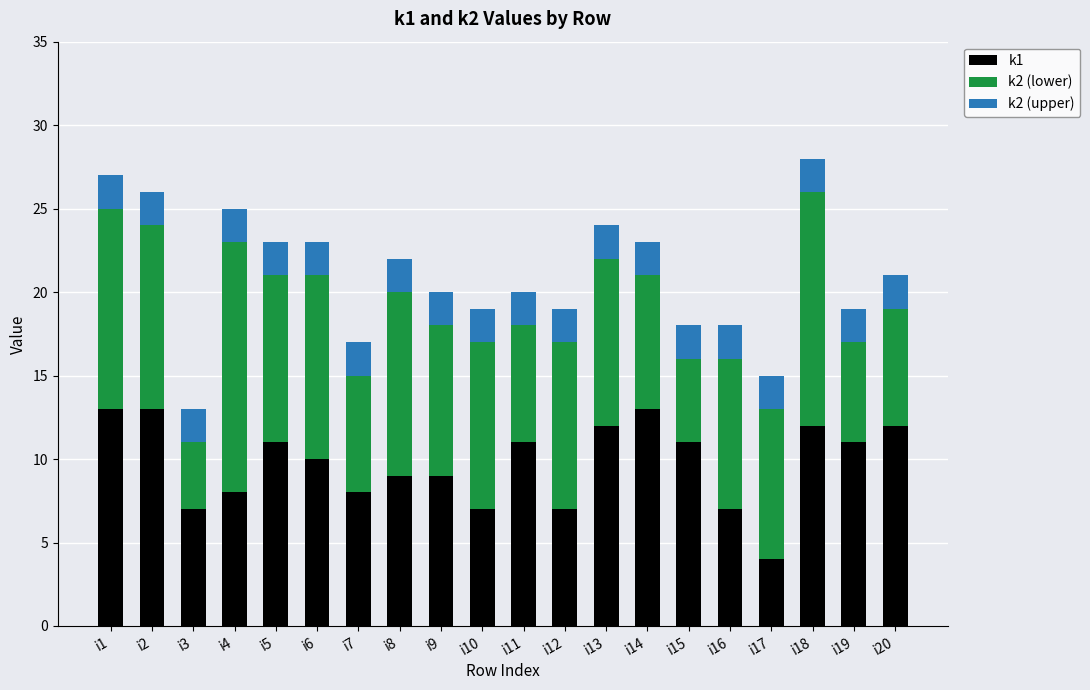

What is the total value across all series at i17?

15